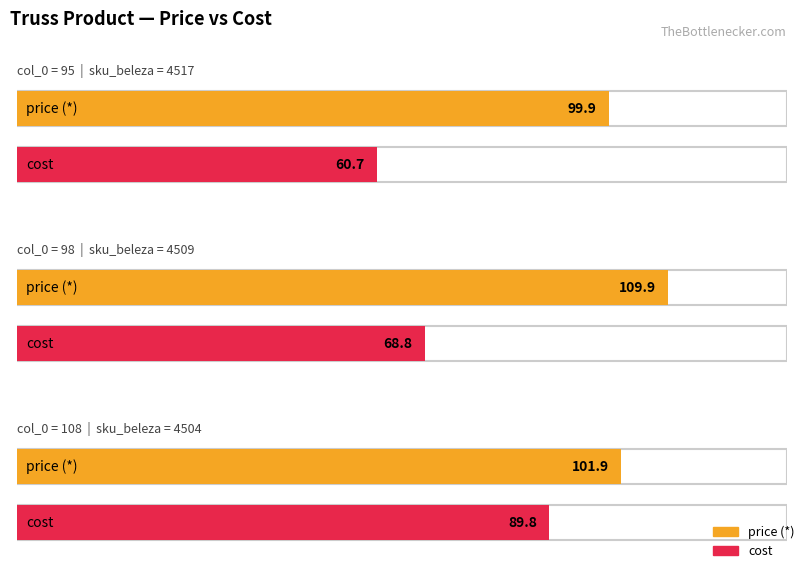

Which series has the largest range (max minus min)?

cost